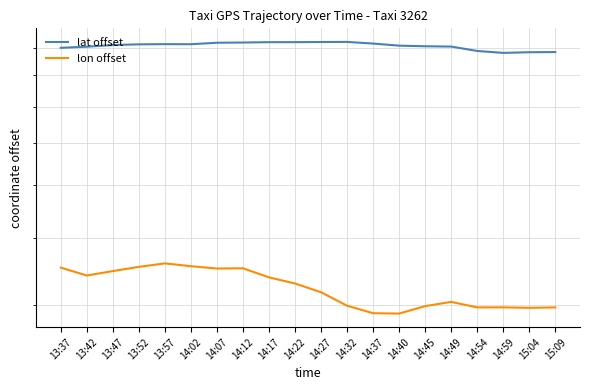

True or false: lon offset and lat offset intersect in this chart.

False